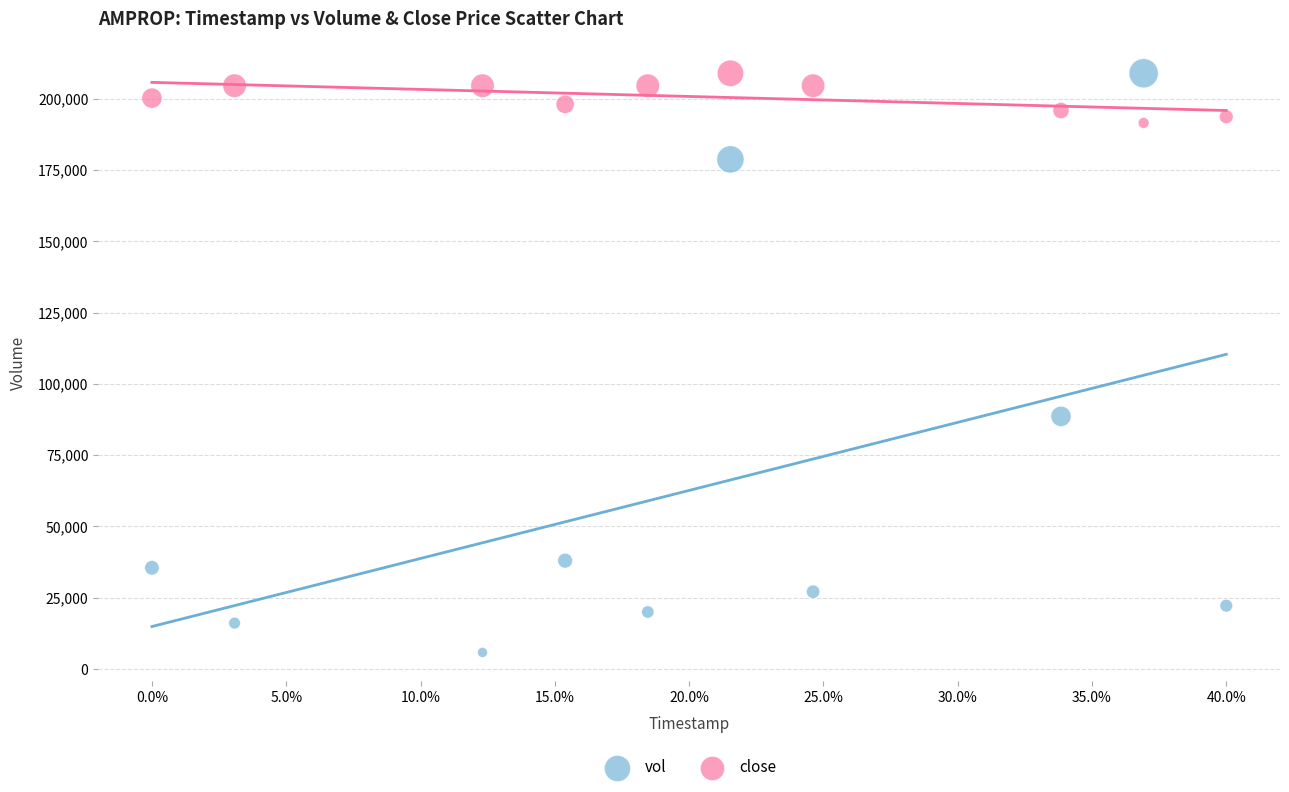

Which series has the largest Y range (max minus min)?

vol